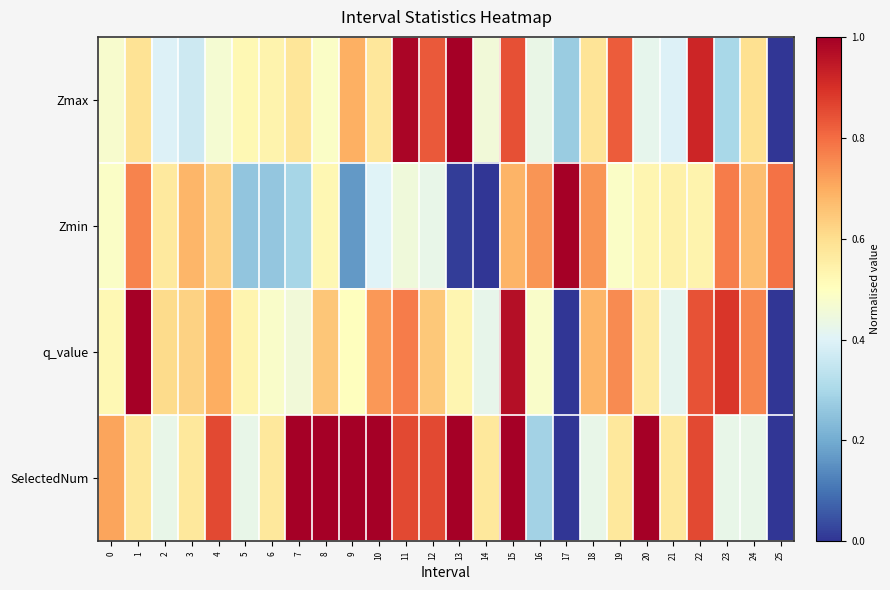

Which series has the largest range (max minus min)?

Zmax